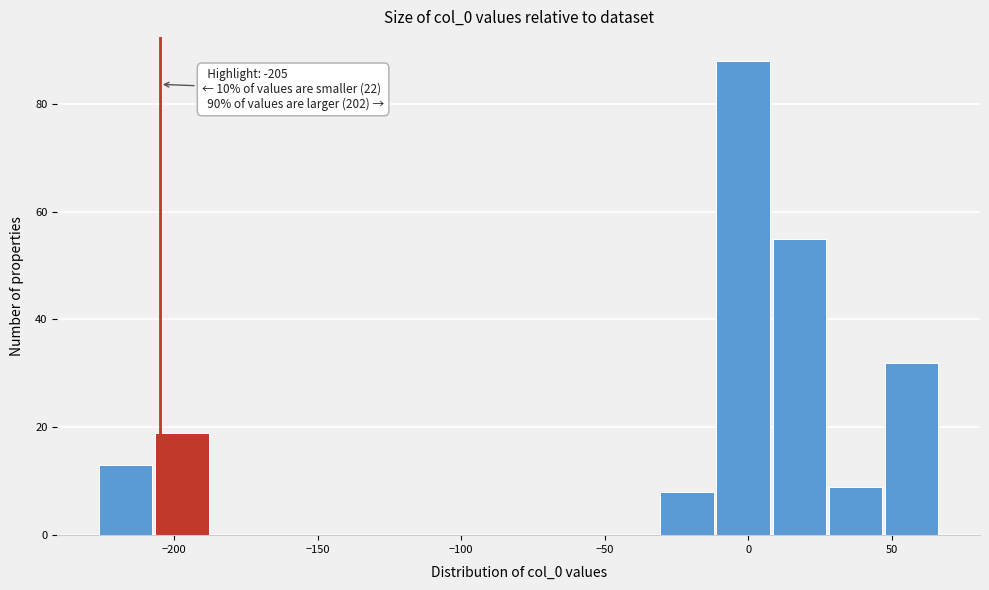

Around what value on the x-axis is the tallest bar? Give the approximate position of its centre, as read against the axis.

0